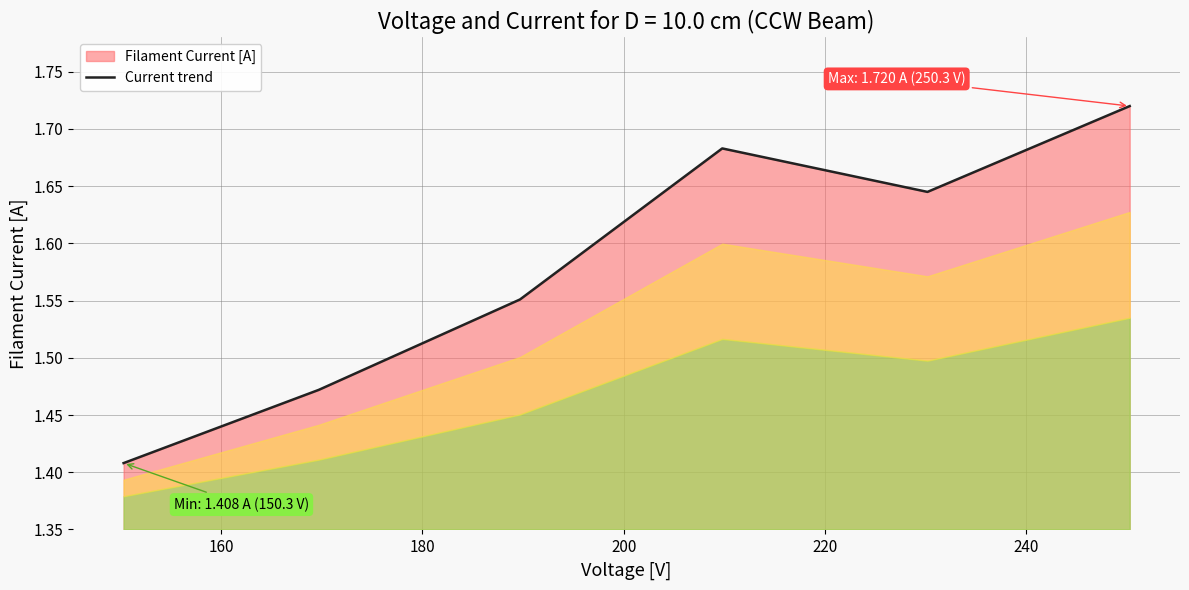

True or false: there are more than 0 points higher than both neighbors.

True